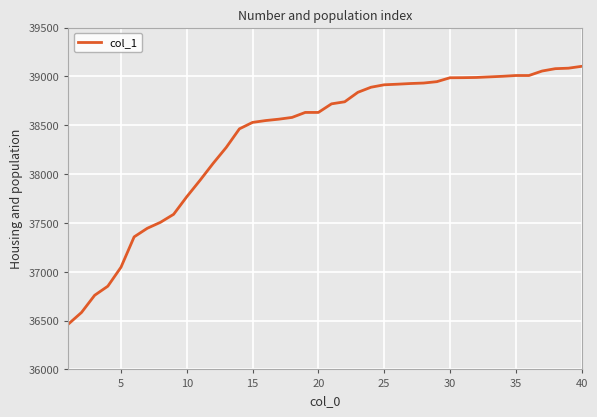

What is the greatest value displayed?

39103